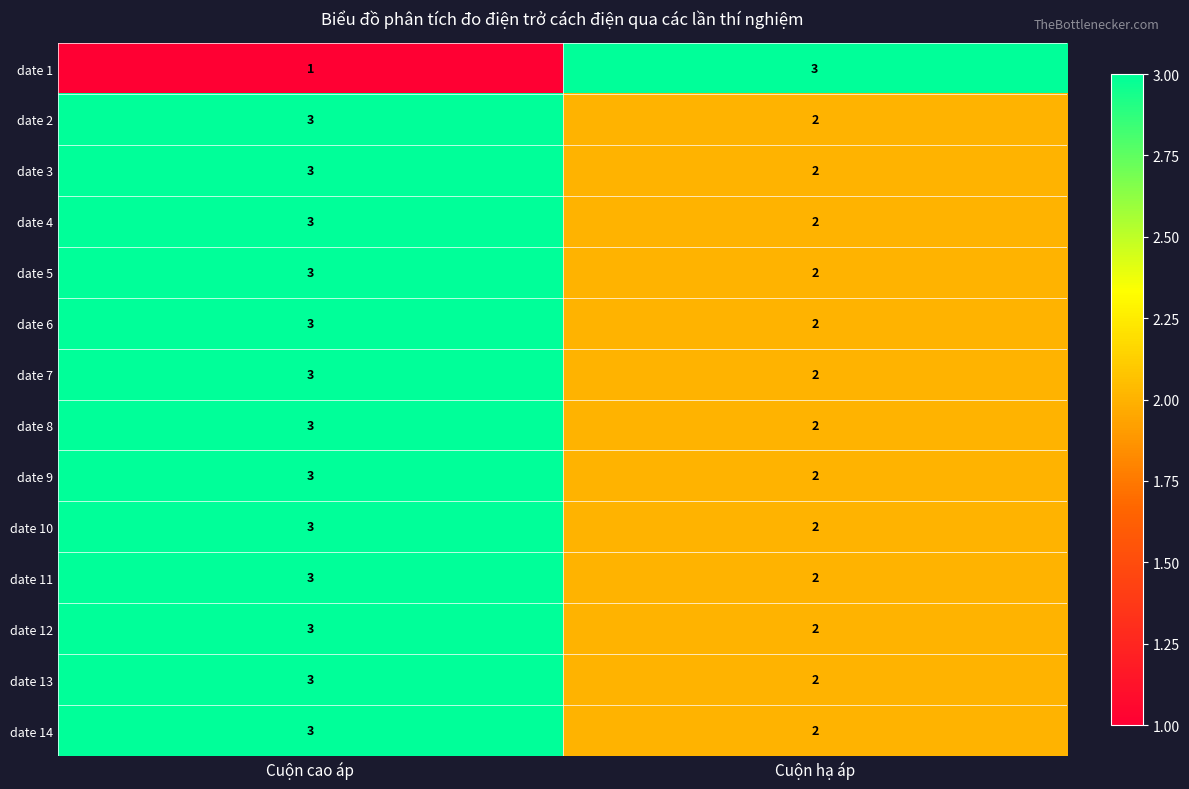

Reading left to right, transcribe all the data shown in this chart.

date 1: Cuộn cao áp=1	Cuộn hạ áp=3
date 2: Cuộn cao áp=3	Cuộn hạ áp=2
date 3: Cuộn cao áp=3	Cuộn hạ áp=2
date 4: Cuộn cao áp=3	Cuộn hạ áp=2
date 5: Cuộn cao áp=3	Cuộn hạ áp=2
date 6: Cuộn cao áp=3	Cuộn hạ áp=2
date 7: Cuộn cao áp=3	Cuộn hạ áp=2
date 8: Cuộn cao áp=3	Cuộn hạ áp=2
date 9: Cuộn cao áp=3	Cuộn hạ áp=2
date 10: Cuộn cao áp=3	Cuộn hạ áp=2
date 11: Cuộn cao áp=3	Cuộn hạ áp=2
date 12: Cuộn cao áp=3	Cuộn hạ áp=2
date 13: Cuộn cao áp=3	Cuộn hạ áp=2
date 14: Cuộn cao áp=3	Cuộn hạ áp=2